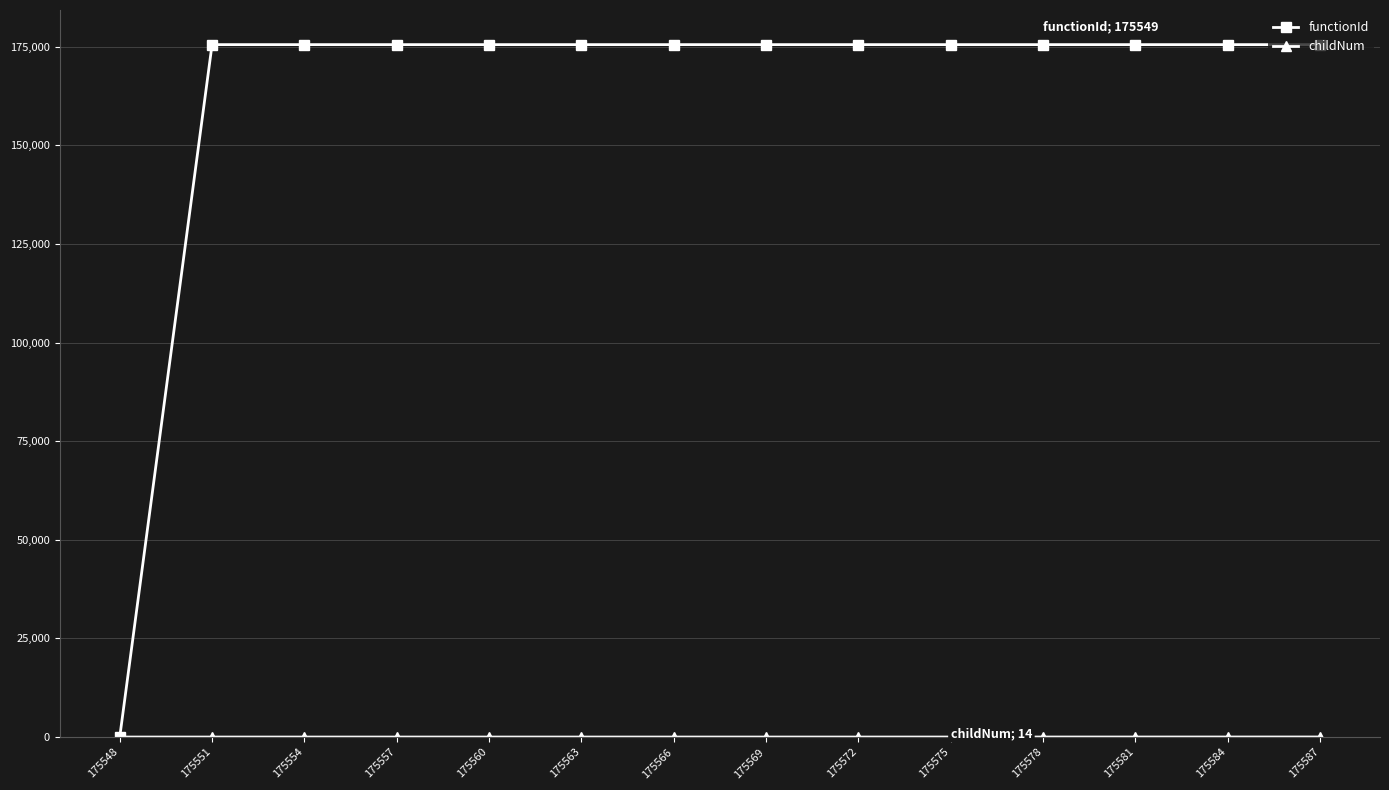

What is the maximum value for functionId?

175549